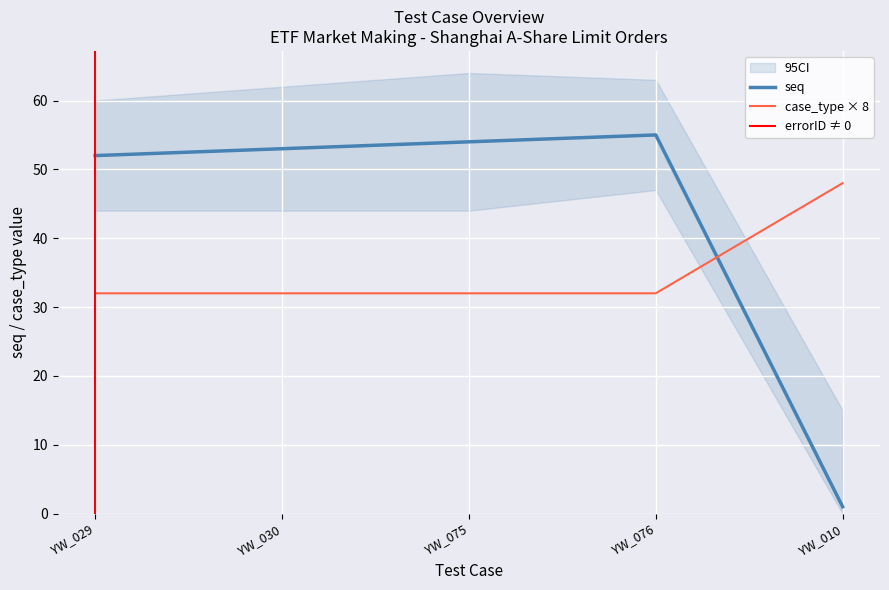

How many times do quantity and seq cross each other?

1